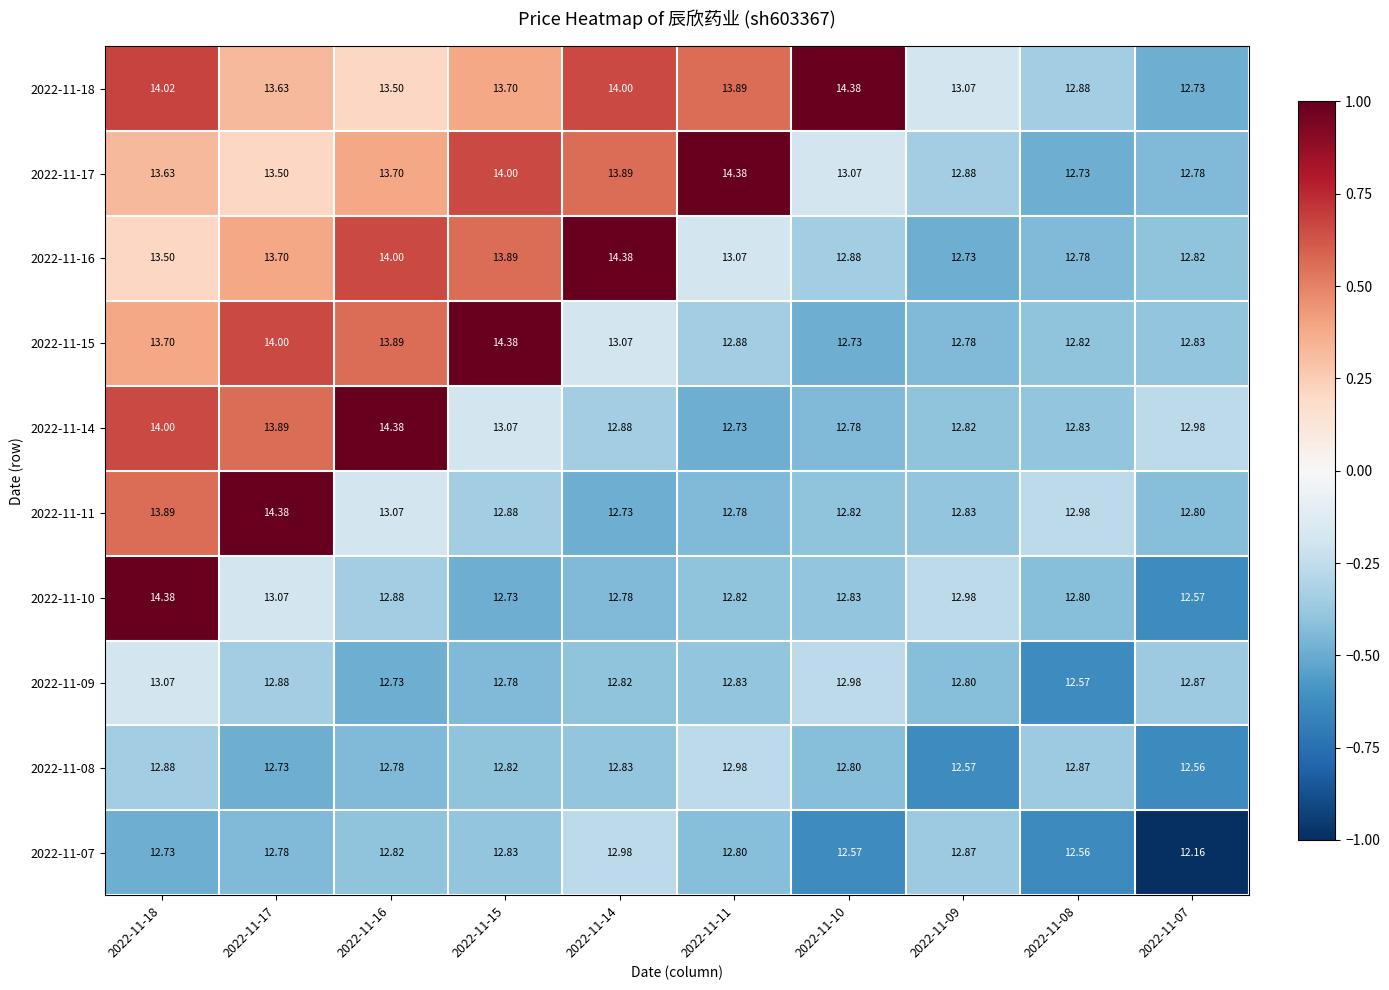

Count the number of categories in the chart.

10